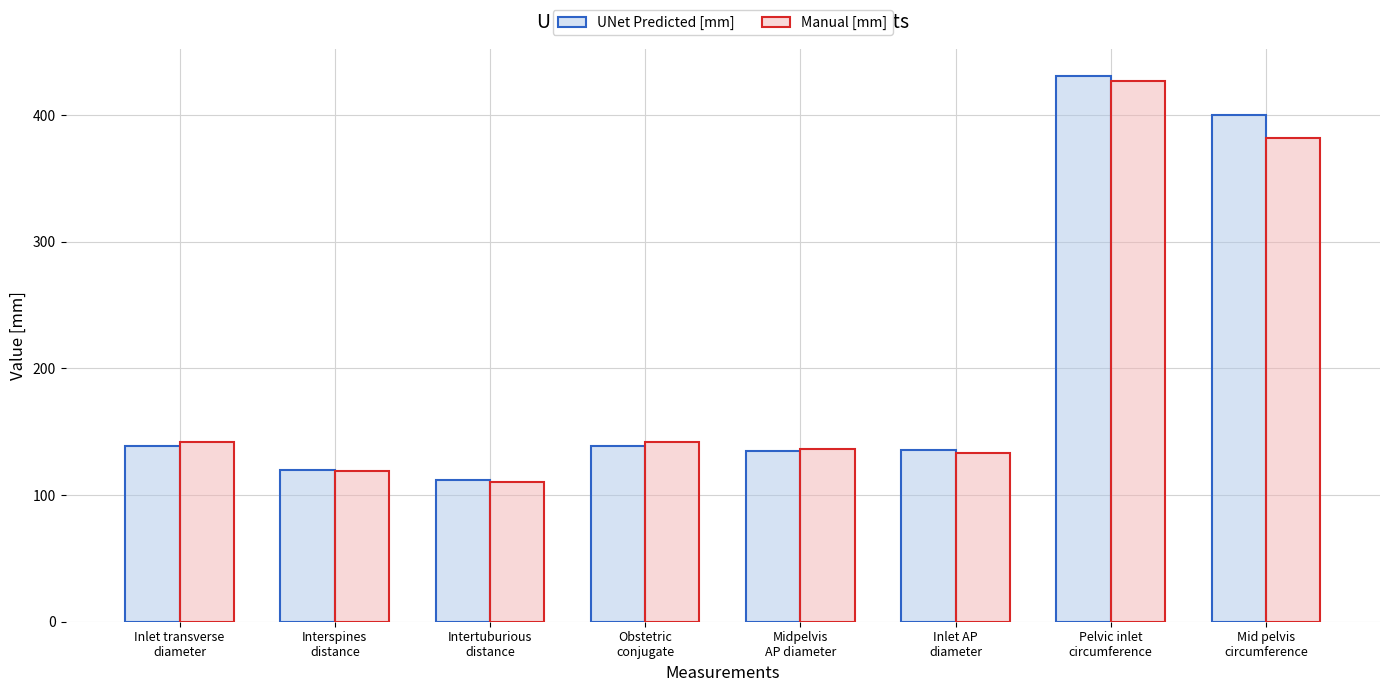

Rank the series at Mid pelvis
circumference from highest to lowest value.

UNet Predicted [mm], Manual [mm]